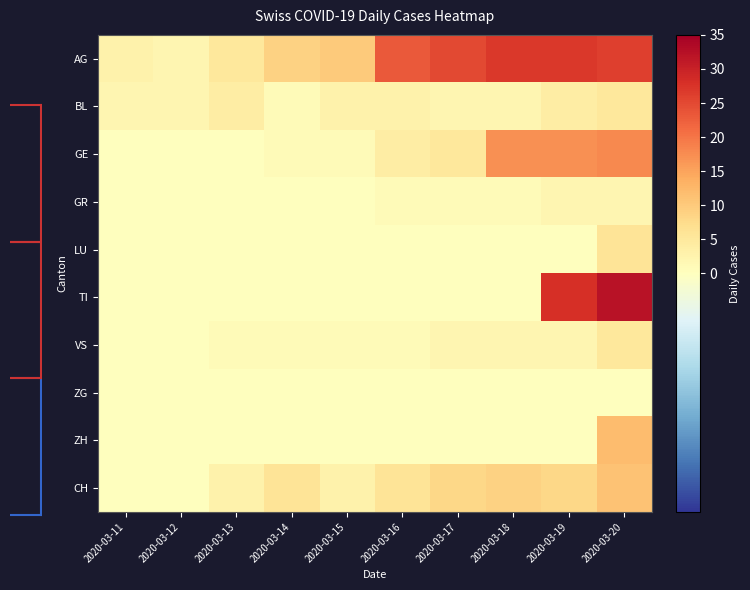

Which category has the lowest value across all series?

2020-03-11